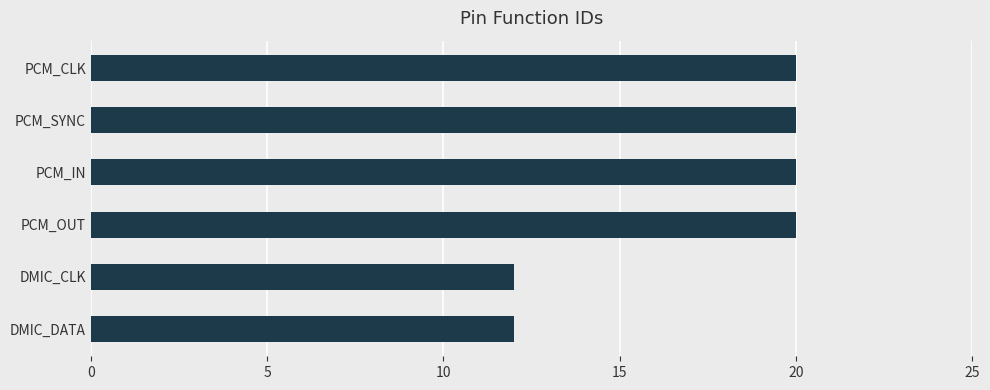

What is the average value?

17